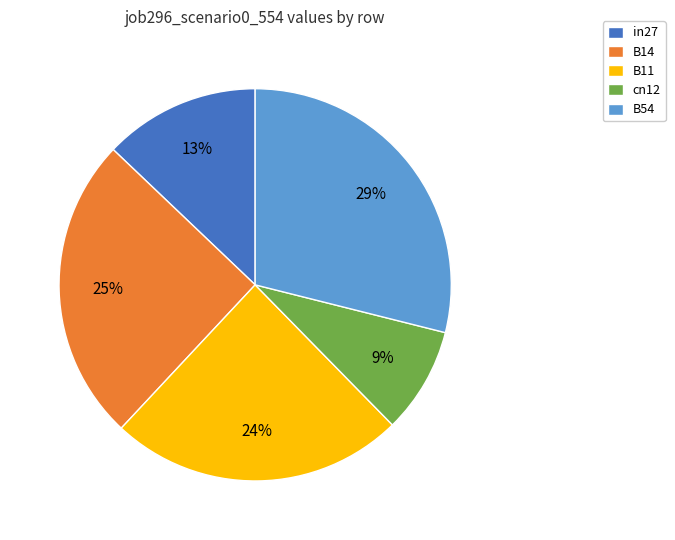

Rank the categories by value from highest to lowest.

B54, B14, B11, in27, cn12